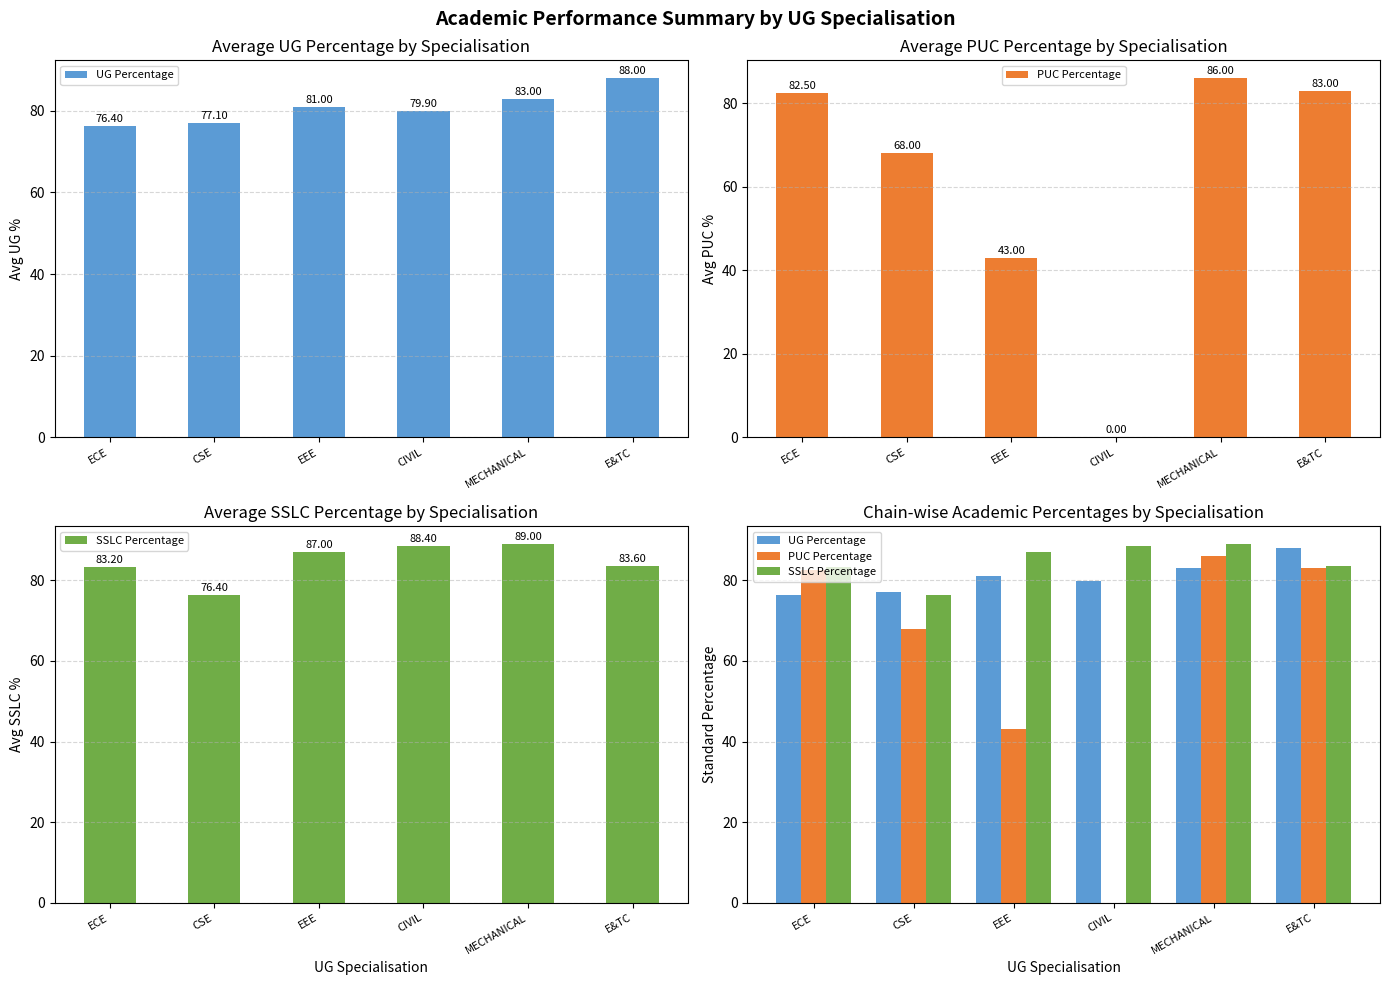

How many data points does each series have?

6